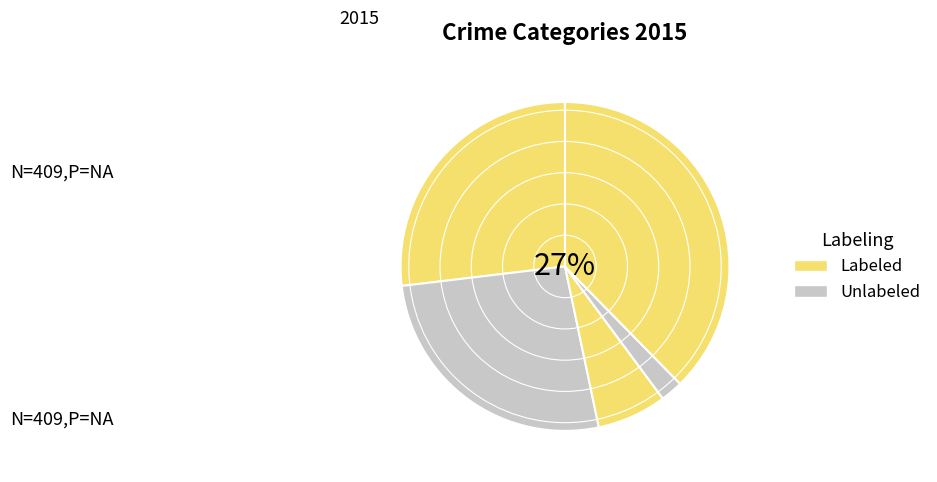

Count the number of slices in the pie.

5